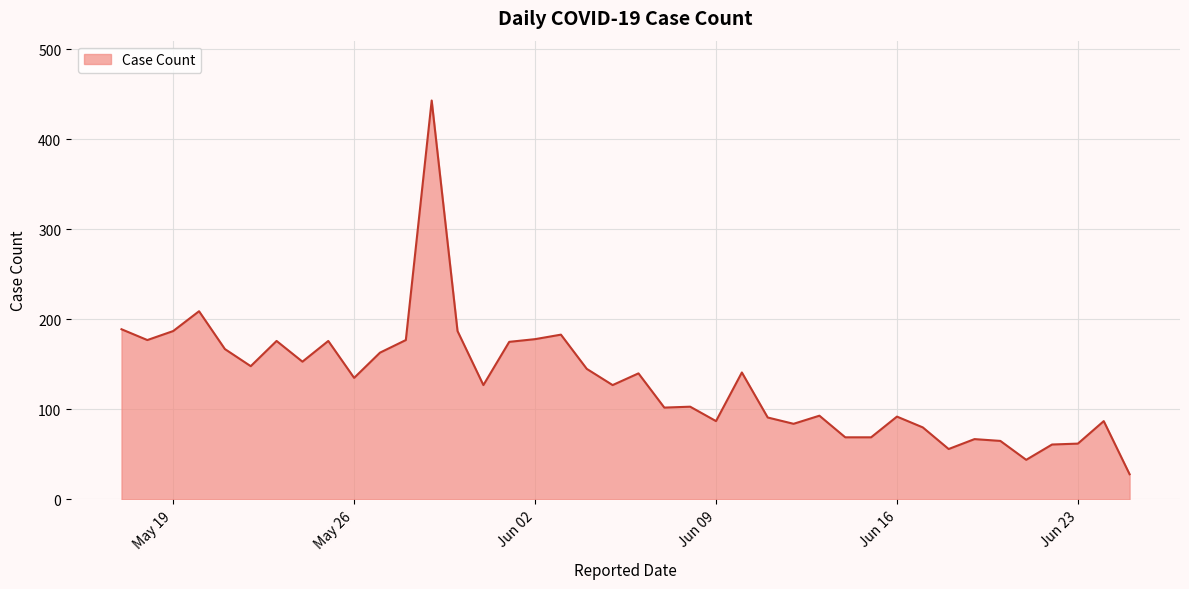

What is the greatest value displayed?

443